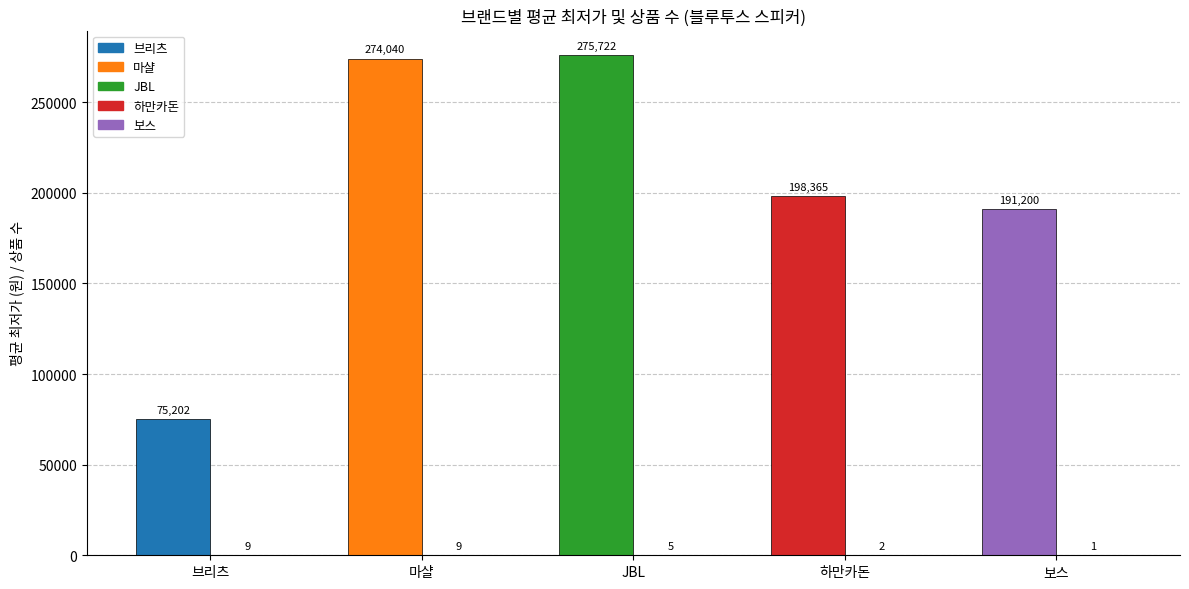

The value of 평균 최저가 (원) at JBL is 86133. True or false?

False